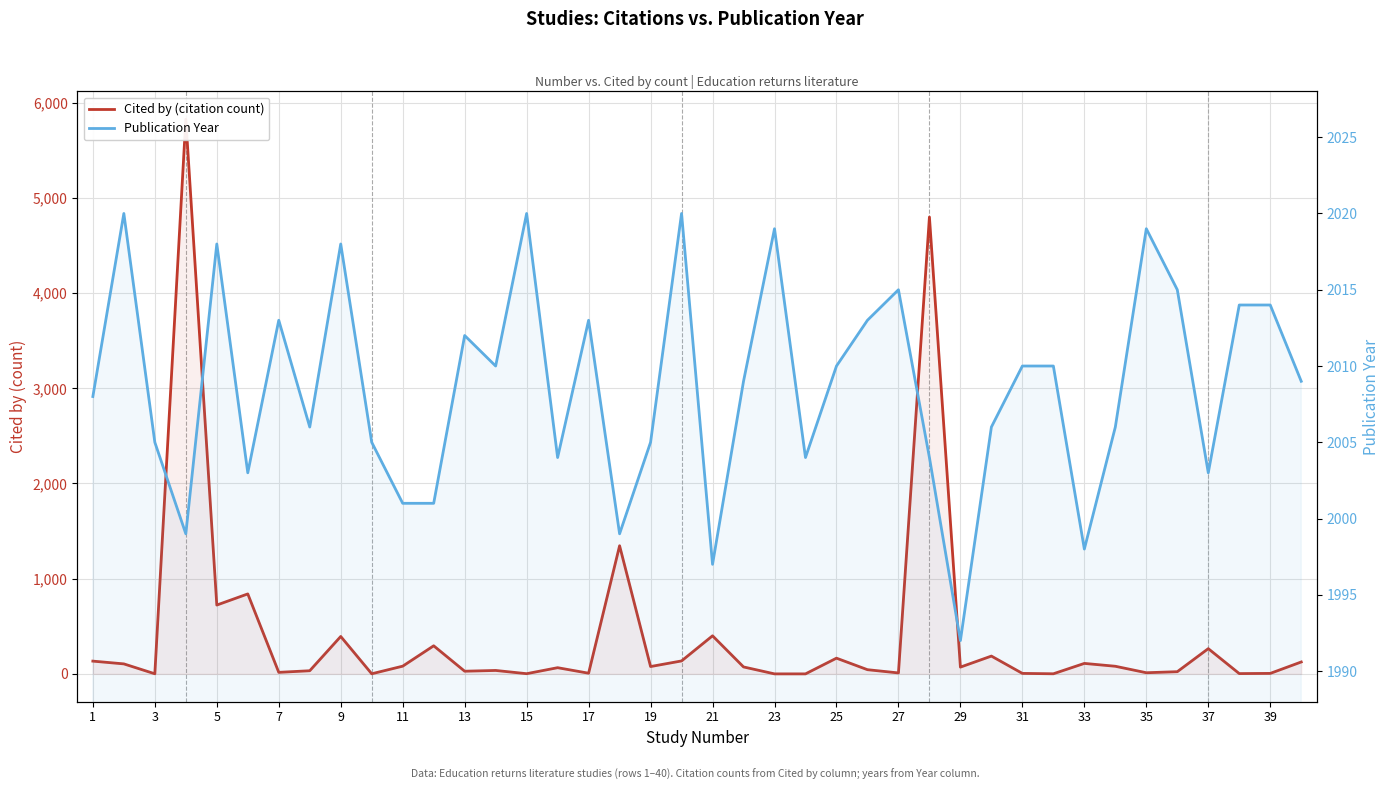

How many lines are shown in the chart?

2